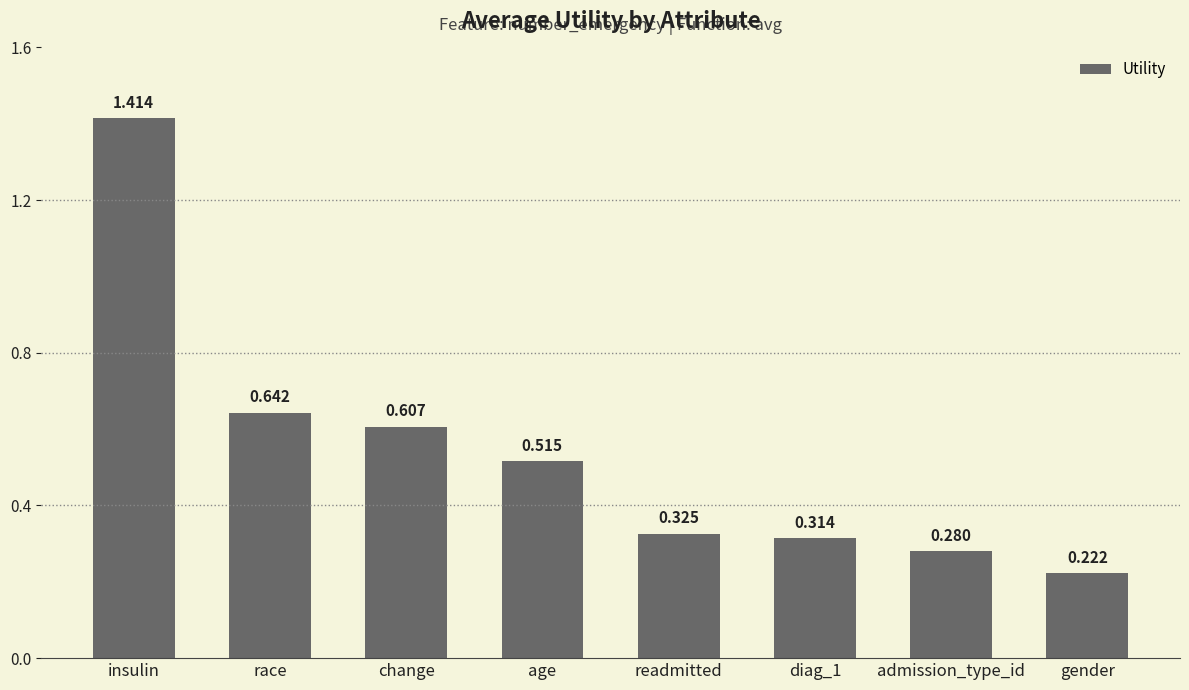

Which has a higher value, insulin or gender?

insulin